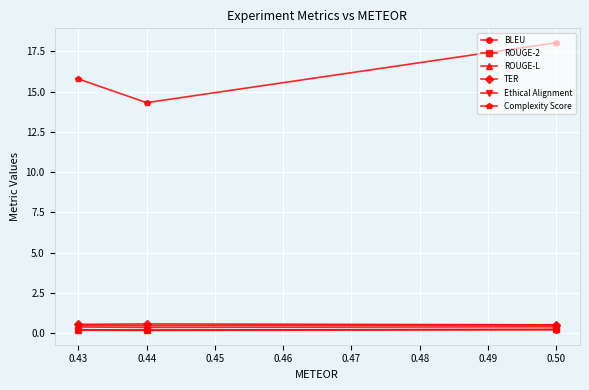

The Complexity Score series shows 7.5 at 0.44. True or false?

False